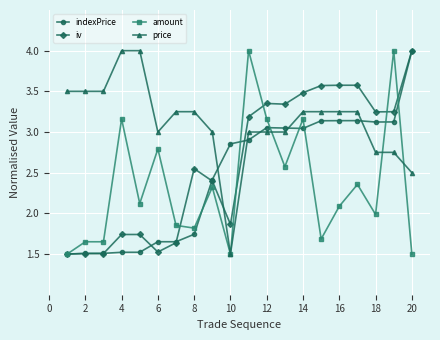

Count the number of data series in this chart.

4